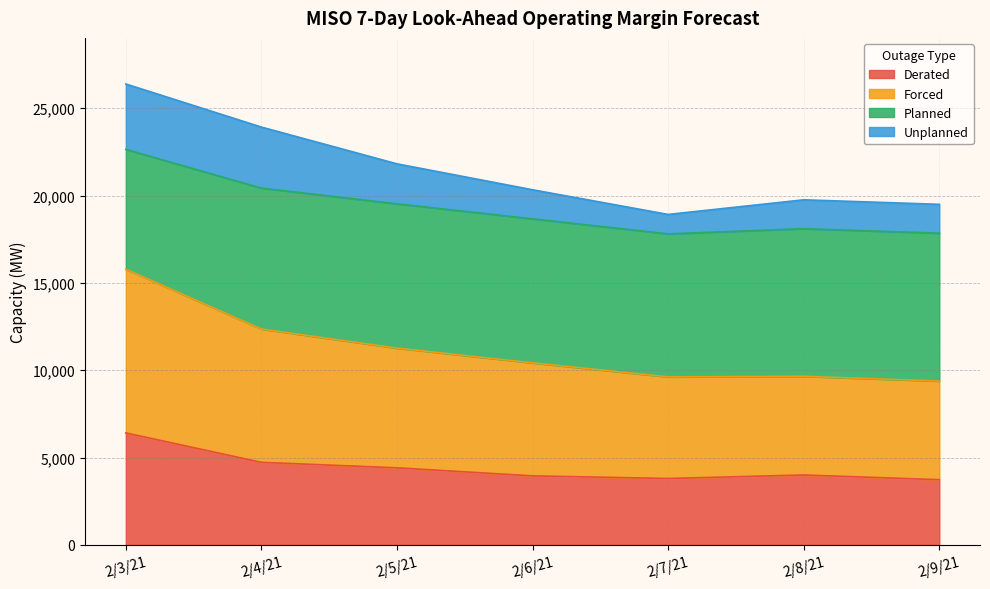

Rank the categories by Forced value from highest to lowest.

2/3/21, 2/4/21, 2/5/21, 2/6/21, 2/8/21, 2/7/21, 2/9/21